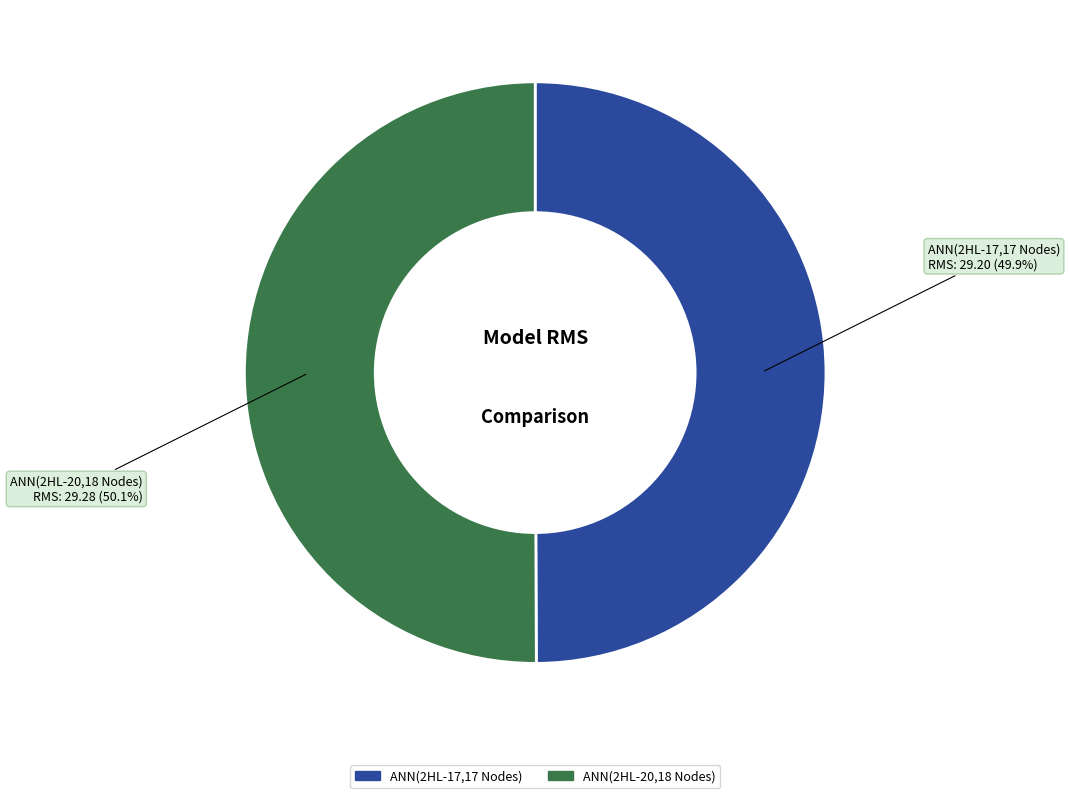

How many slices are in this pie chart?

2